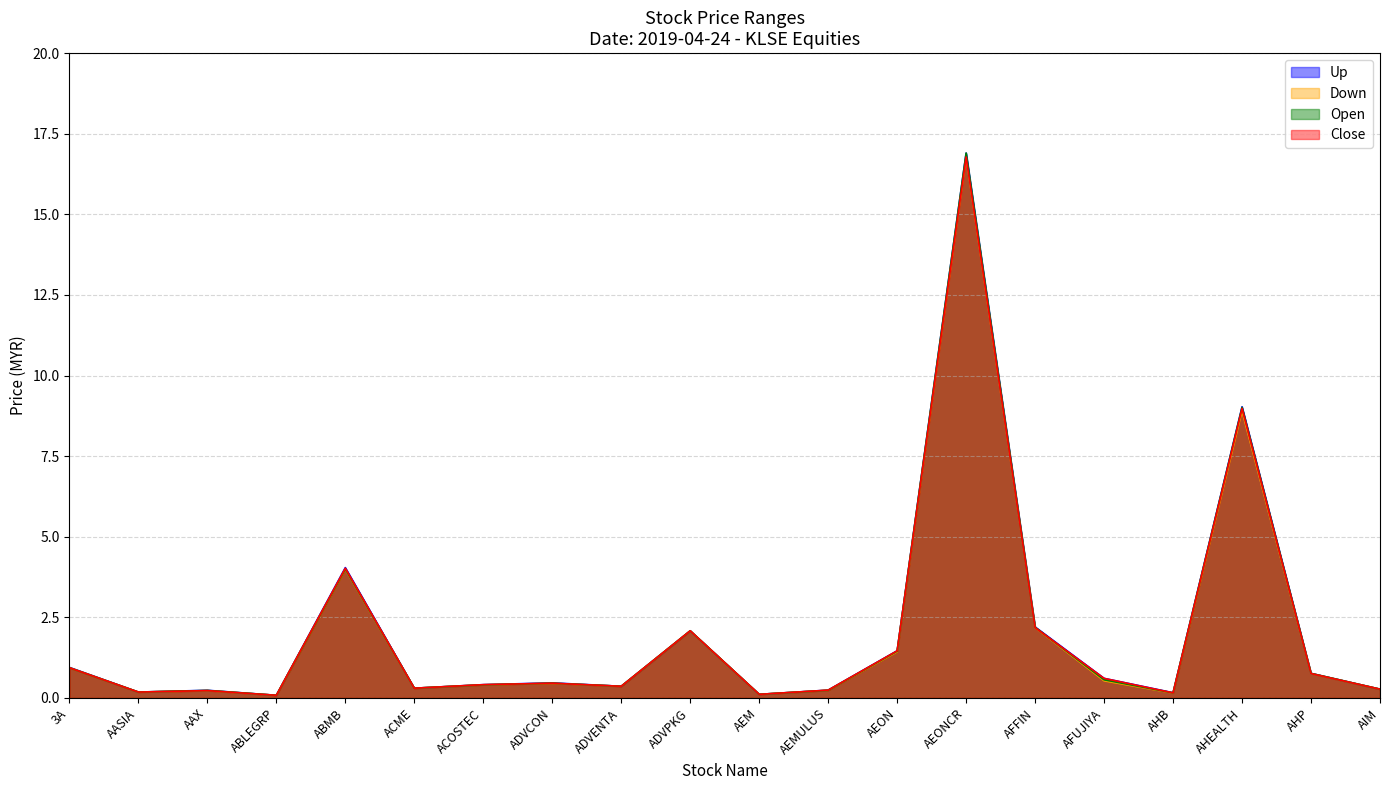

The Down series shows 0.3 at ACME. True or false?

True